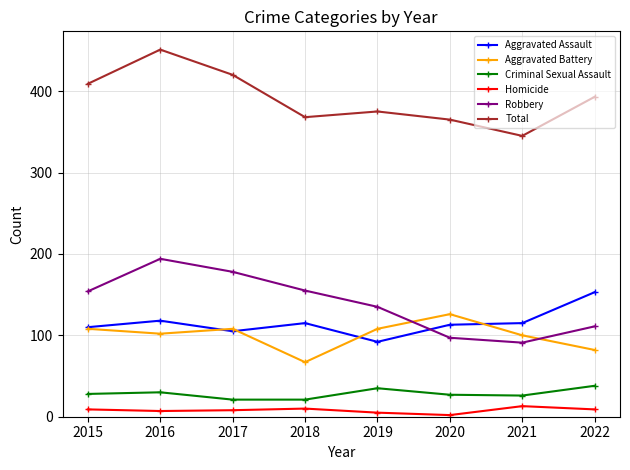

True or false: Total and Homicide intersect in this chart.

False